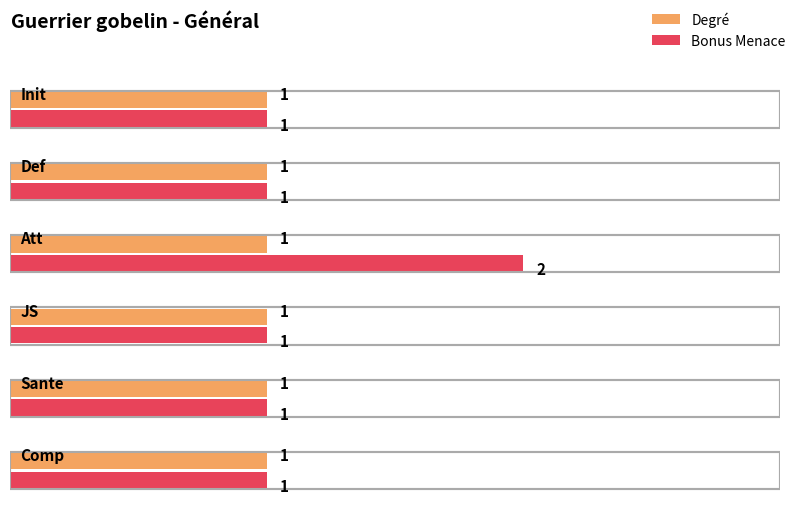

How many data points in Bonus Menace are above 1?

1